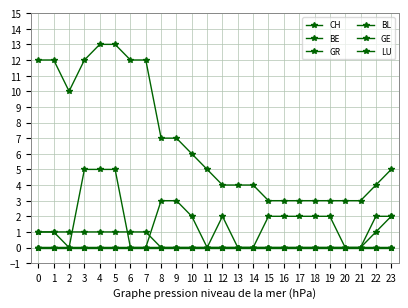

Count the number of data series in this chart.

6